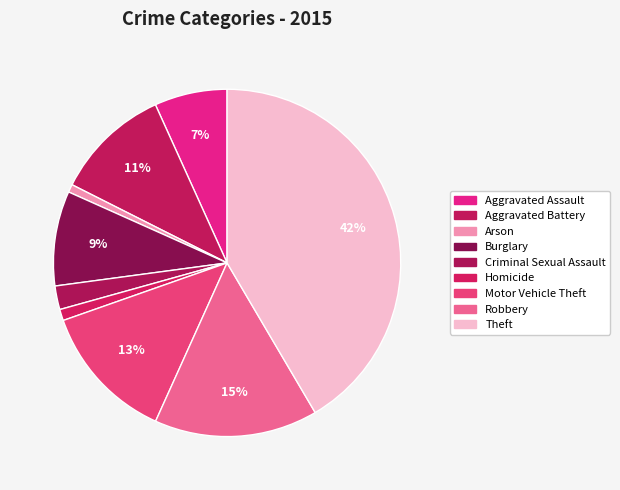

Combined, do Homicide and Robbery account for over 50%?

No